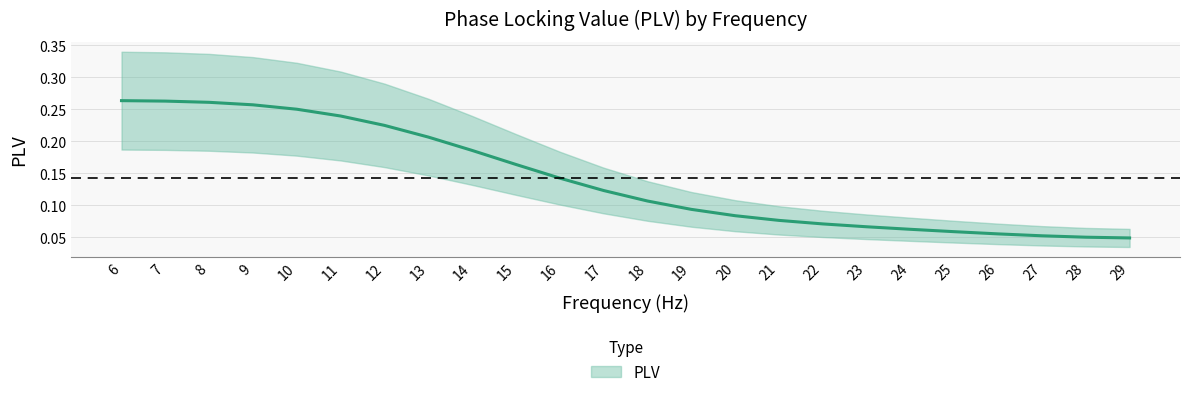

What is the value of the 22nd point from the left?

0.1